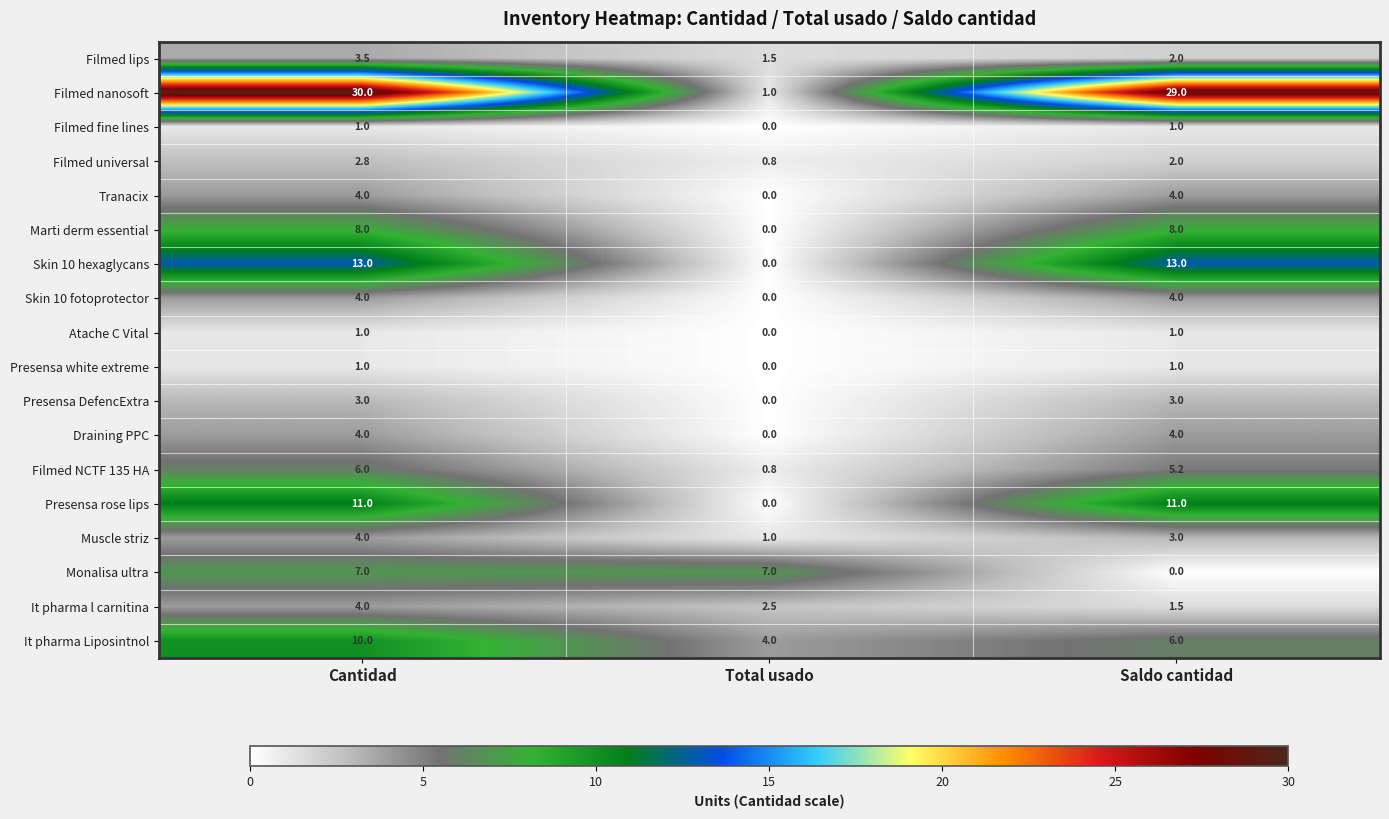

What is the sum of the Skin 10 hexaglycans values at Saldo cantidad and Total usado?

13.0